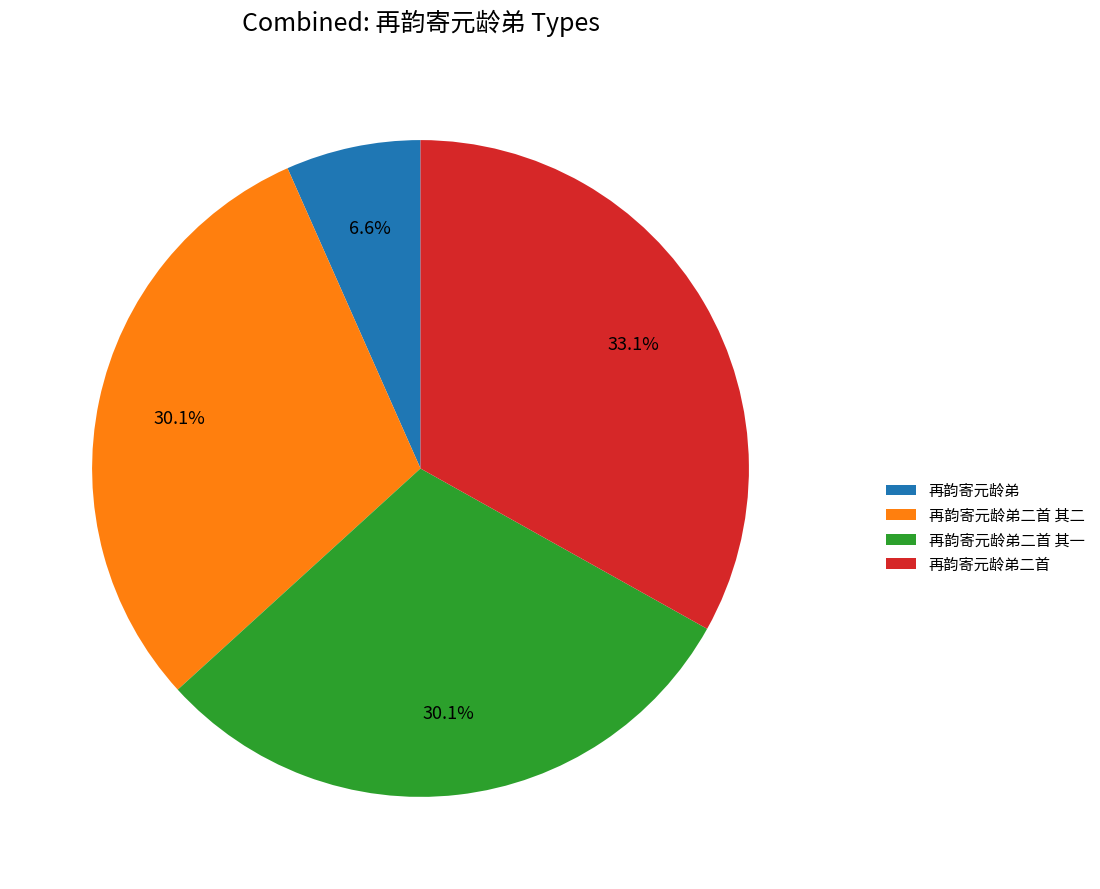

True or false: 再韵寄元龄弟二首 其一 accounts for 37% of the total.

False